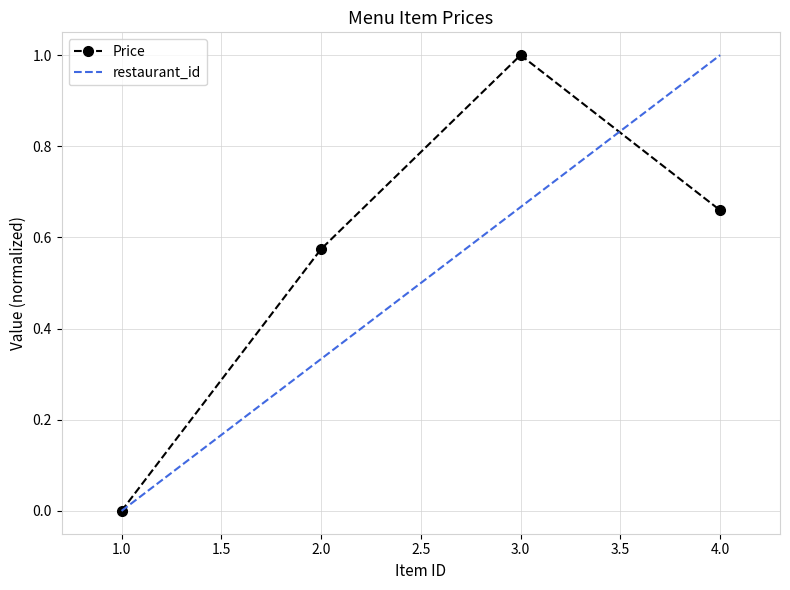

Reading left to right, extract all data points from this chart.

1=0.0	2=0.6	3=1.0	4=0.7